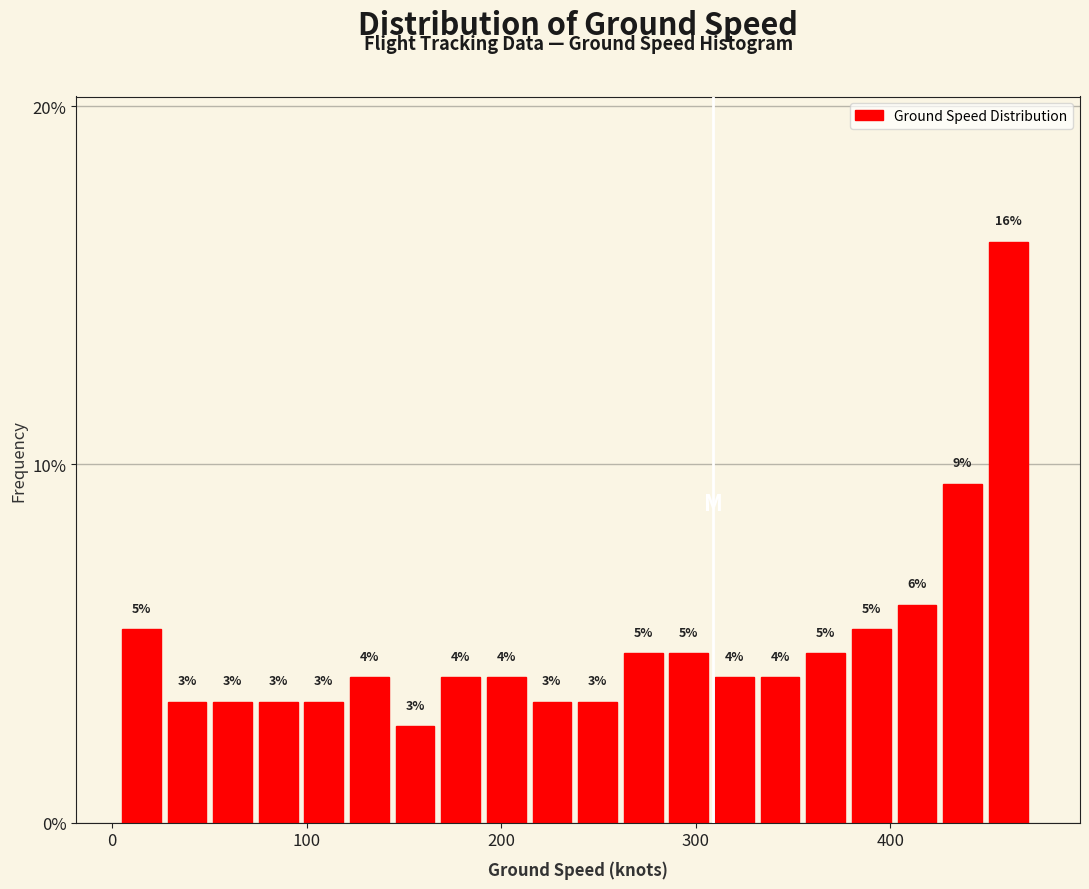

Read against the x-axis, roughly where is the centre of the tallest bar?

460